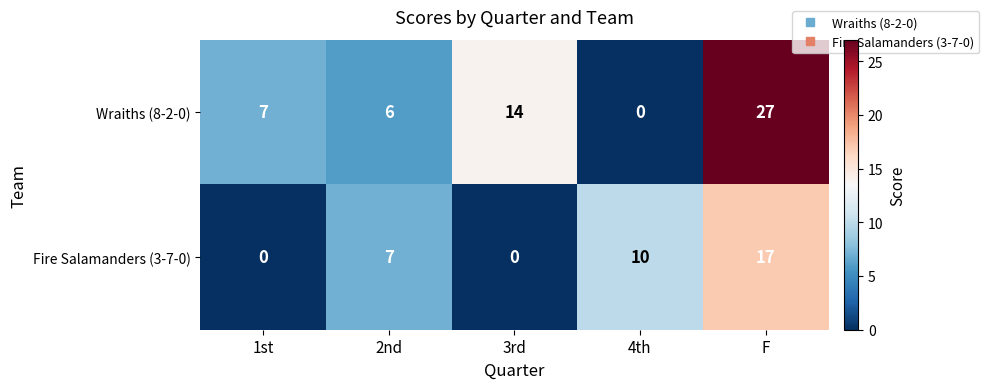

What is the sum of the Wraiths (8-2-0) values at 2nd and 1st?

13